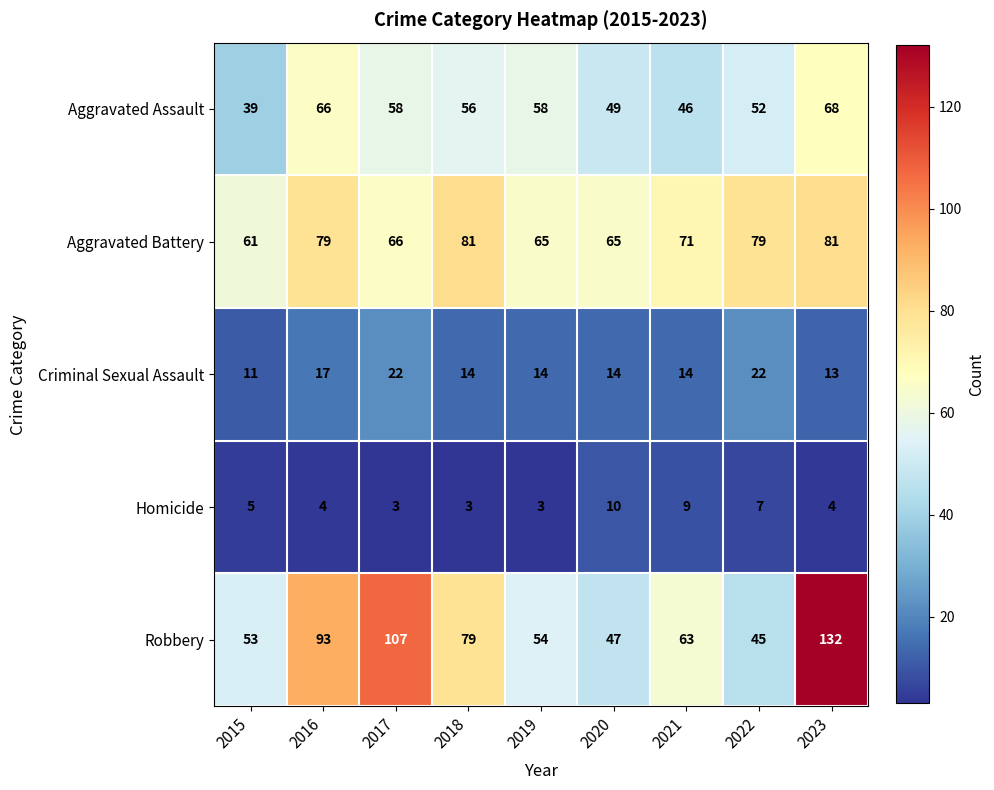

At how many categories does at least one series exceed 54?

9